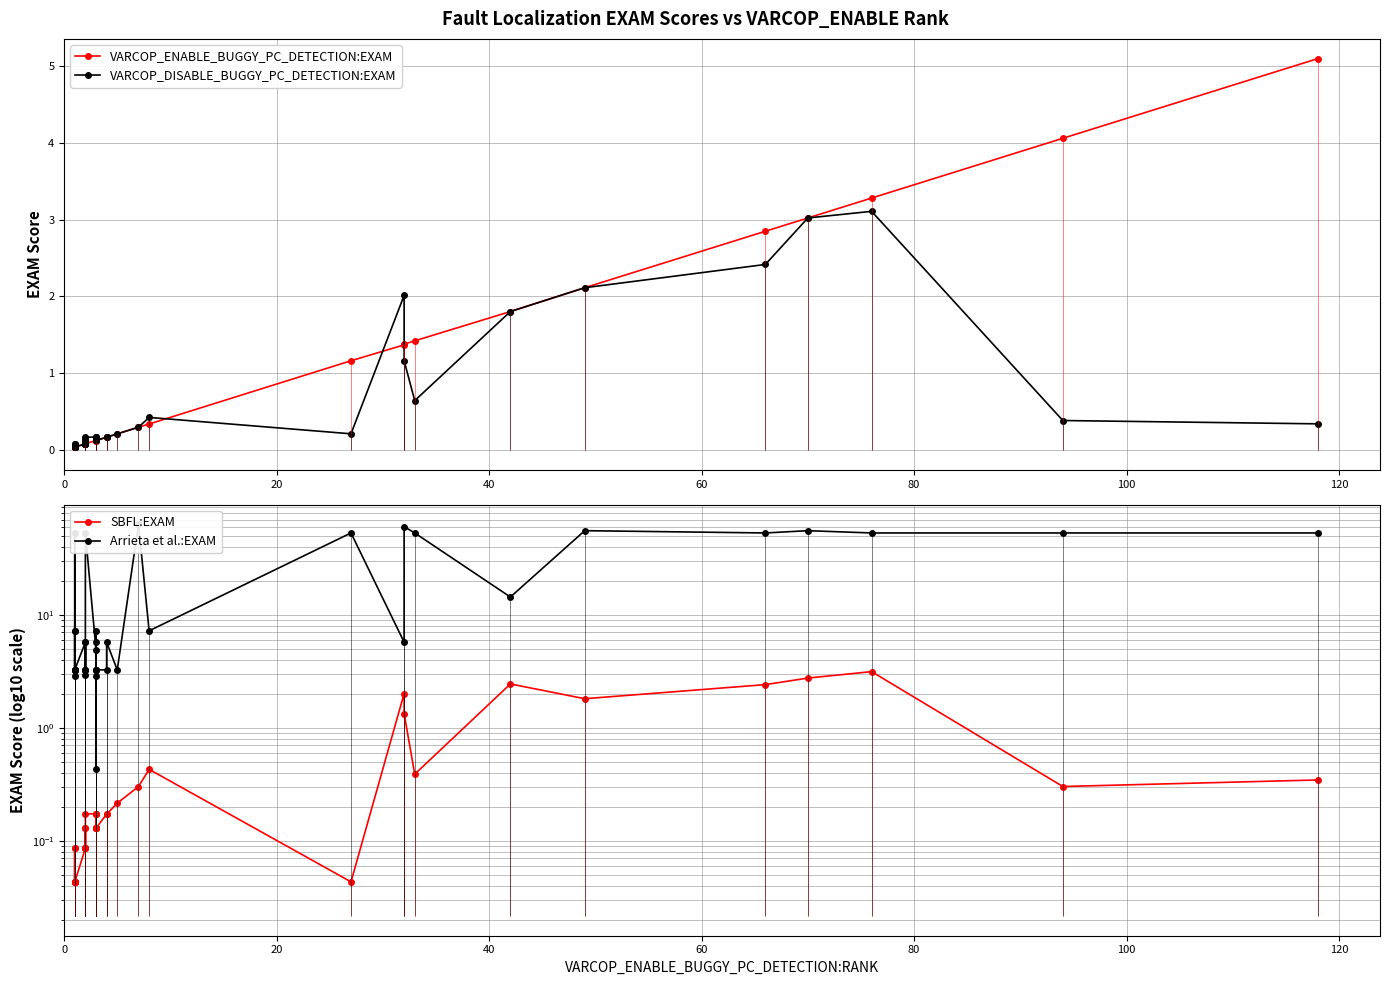

What are all the series names shown in the legend?

VARCOP_ENABLE_BUGGY_PC_DETECTION:EXAM, VARCOP_DISABLE_BUGGY_PC_DETECTION:EXAM, SBFL:EXAM, Arrieta et al.:EXAM